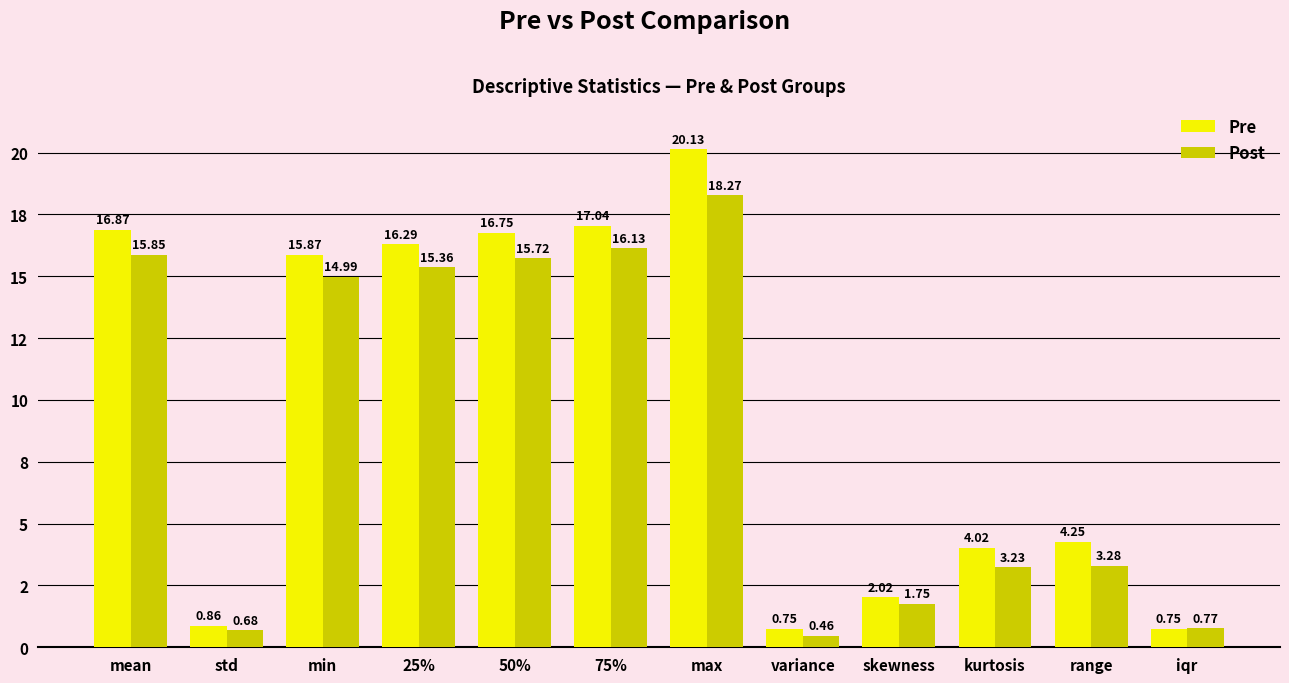

Which series has the largest total across all categories?

Pre